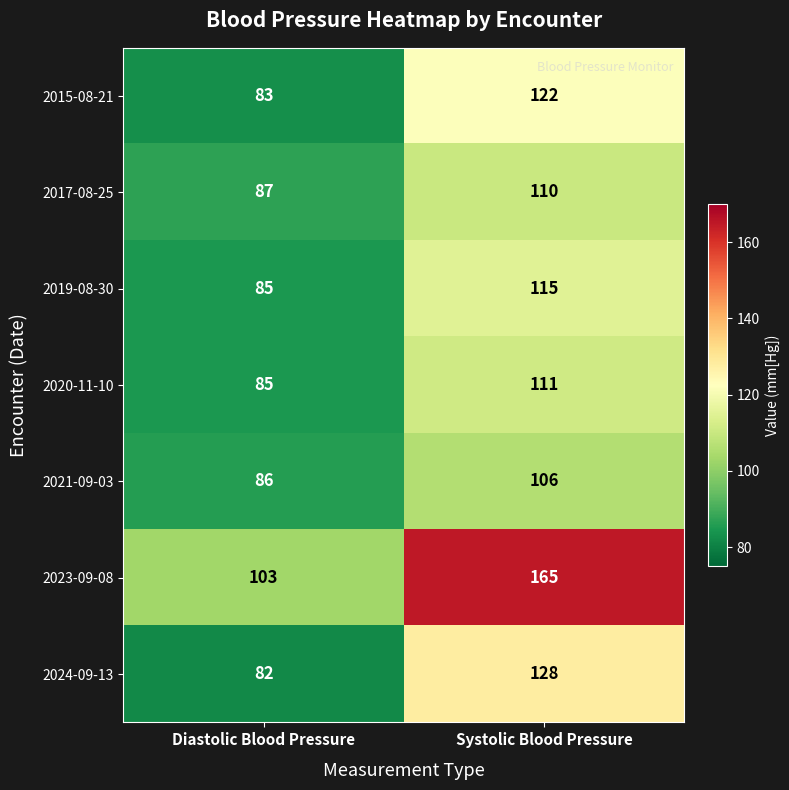

At how many categories does at least one series exceed 161?

1